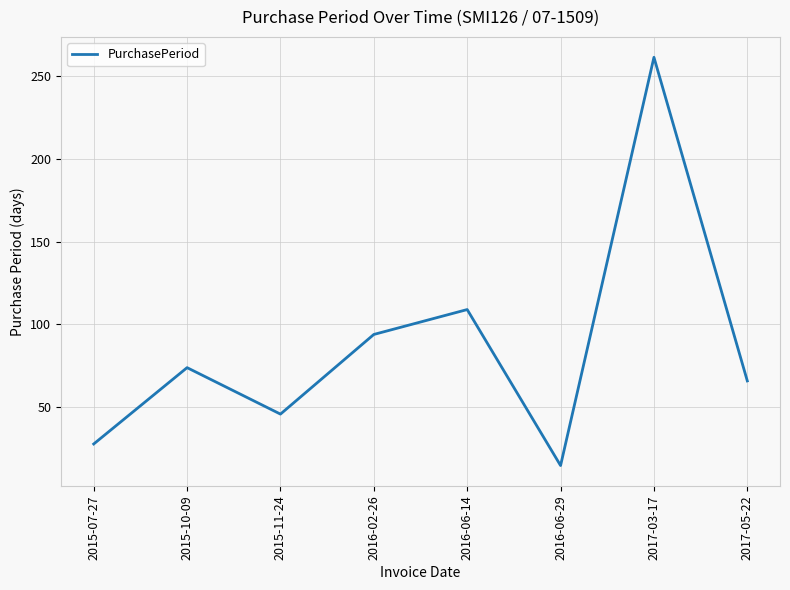

Where is the data nearest to the value 138?

2016-06-14